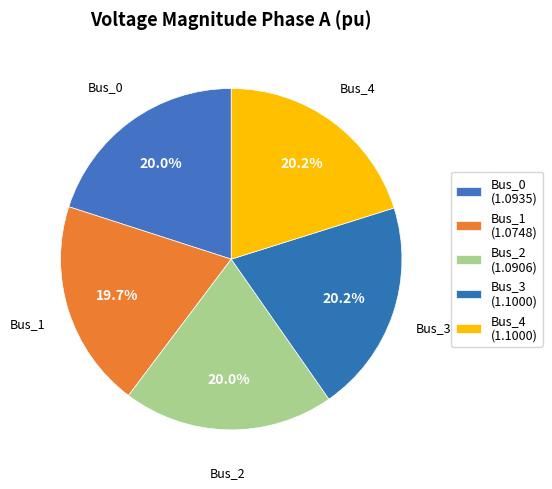

To the nearest percent, what percentage of the pie is Bus_0?

20%